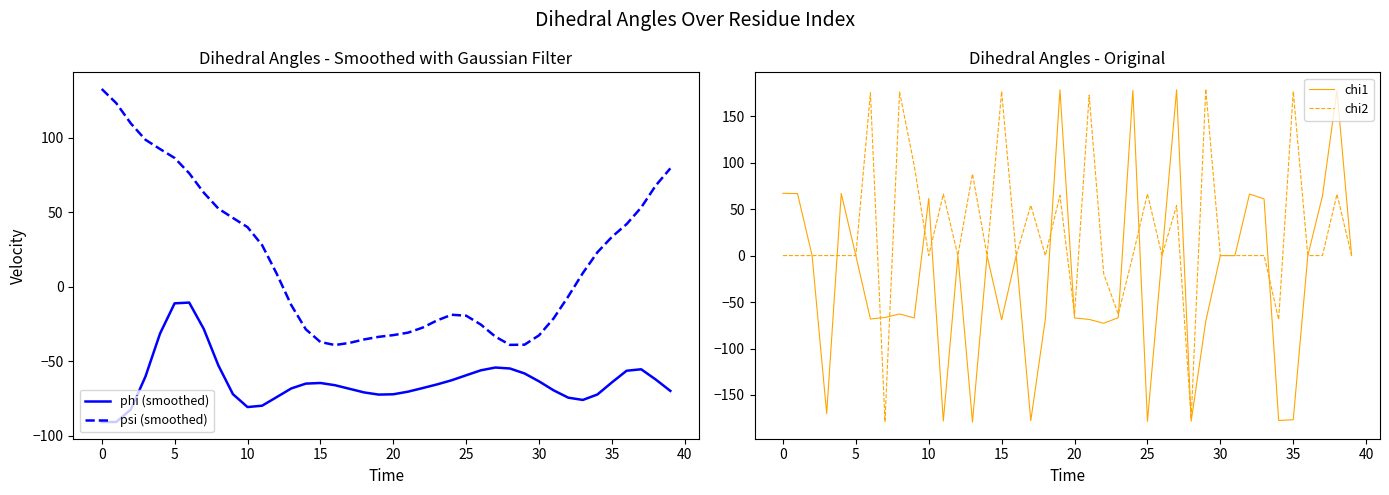

At which category is the sum across all series the highest?

38